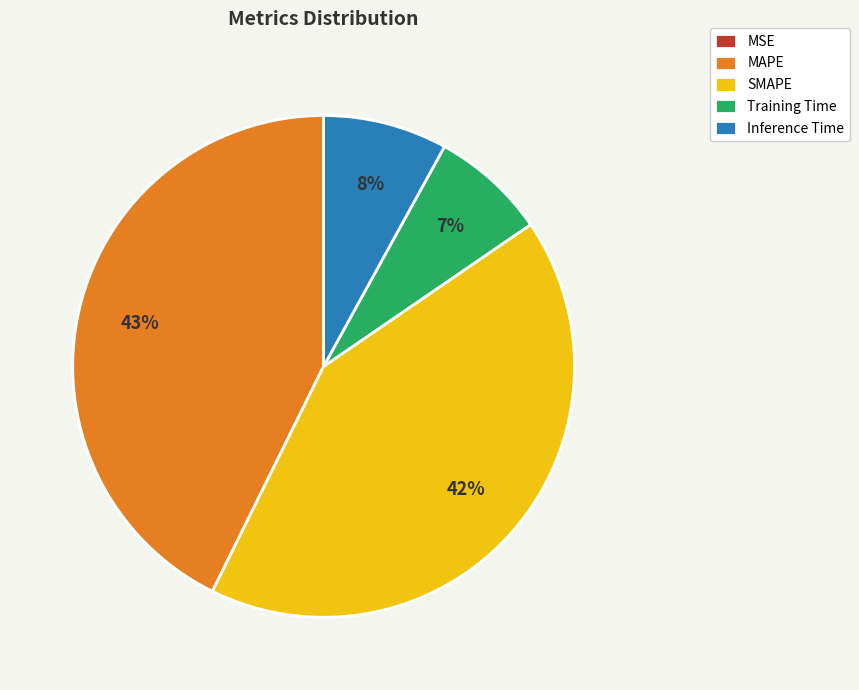

True or false: MAPE accounts for 56% of the total.

False